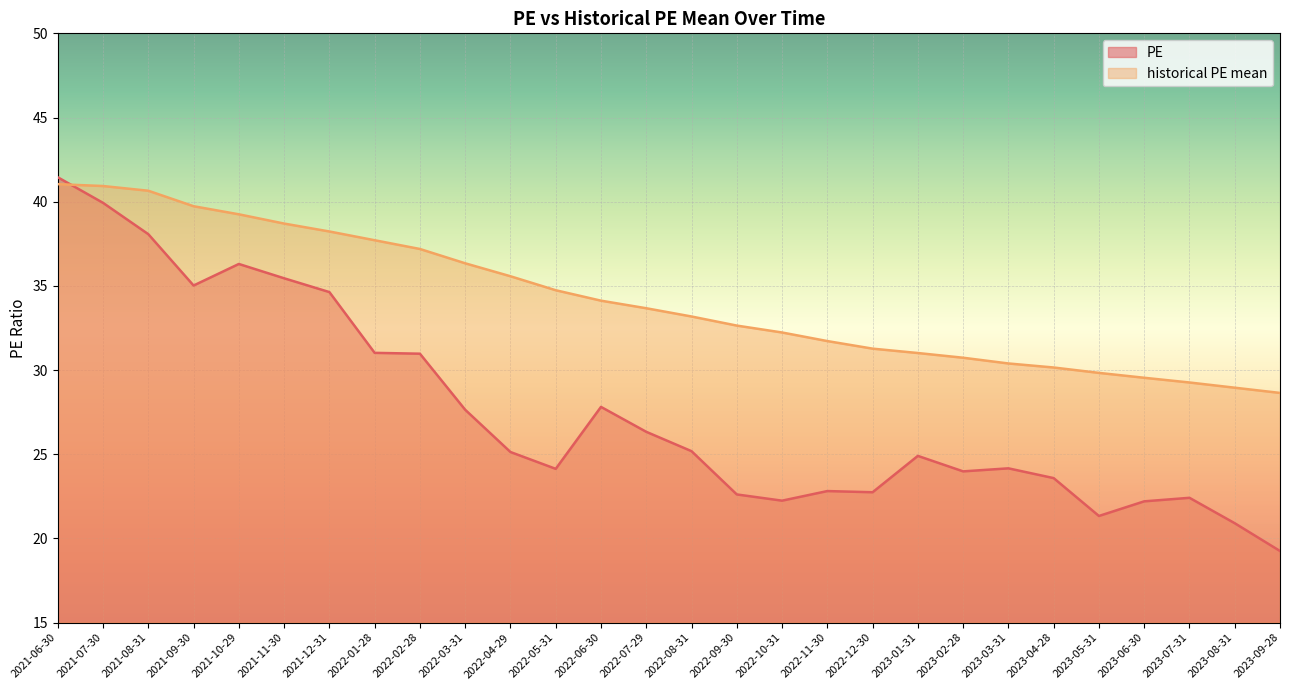

After their last crossing, which series has the higher values: historical PE mean or PE?

historical PE mean